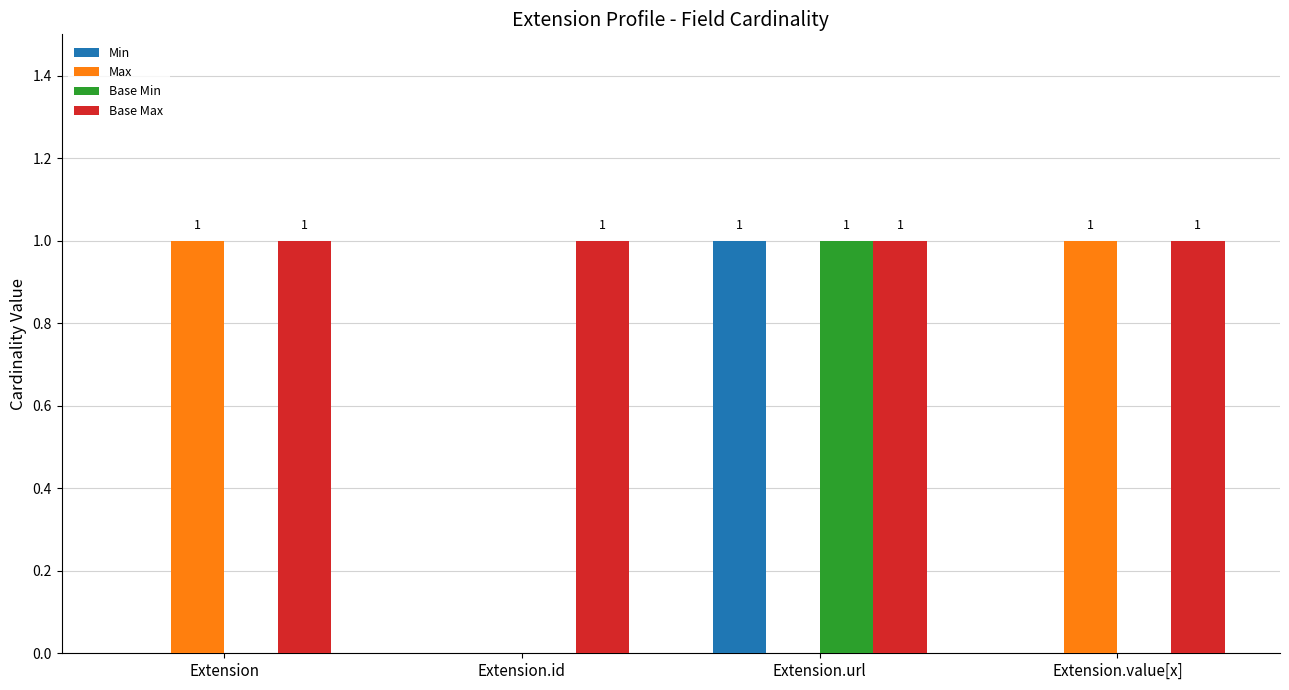

Is it true that Max equals 1 at Extension.value[x]?

True